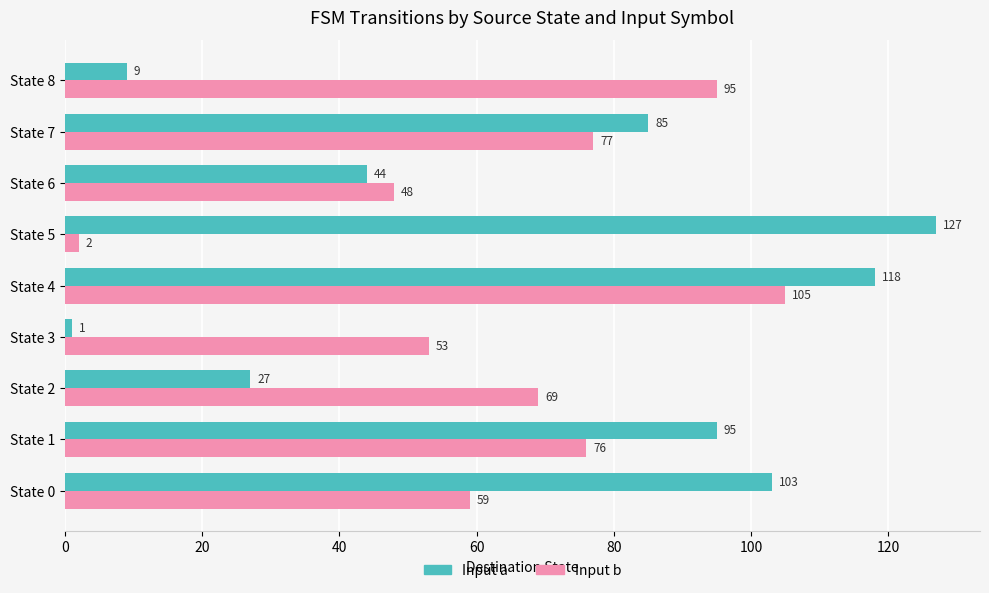

True or false: Input b has a value of 67 at State 6.

False